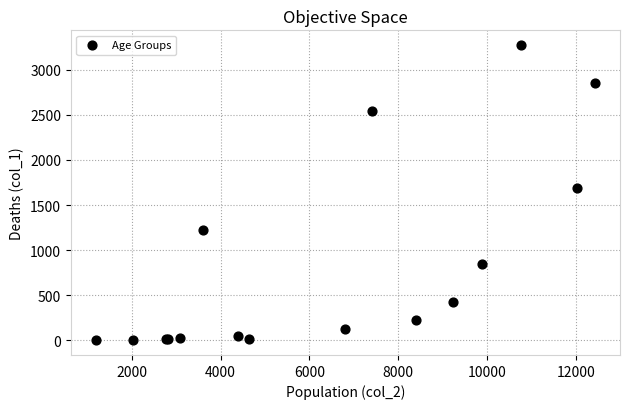

What Y value in the scatter plot is closest to 1638?

1690